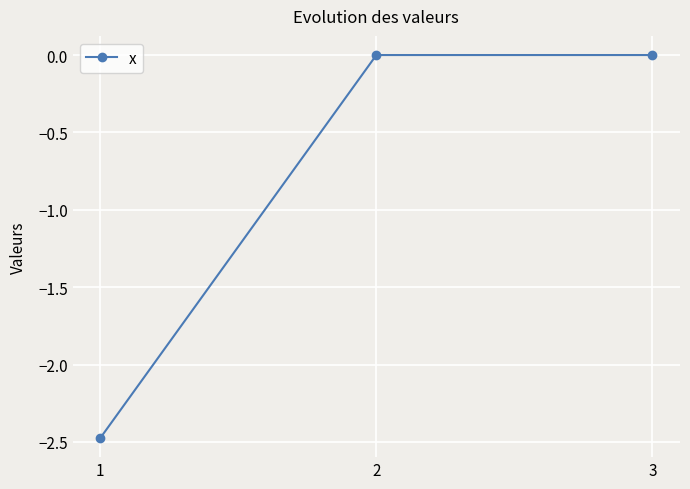

What is the difference between the values at 1 and 3?

2.5